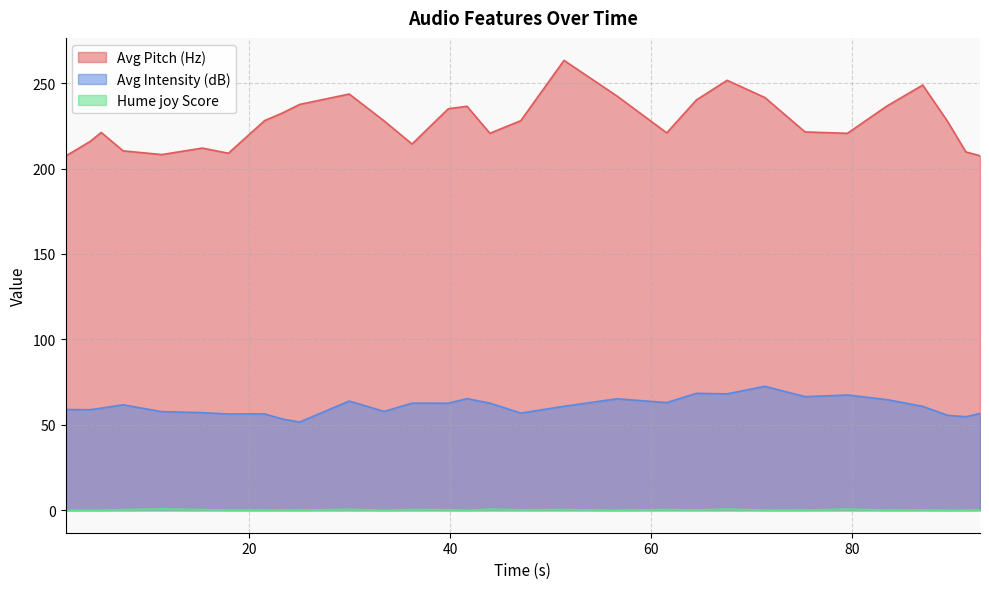

Which series has the largest total across all categories?

Avg Pitch (Hz)